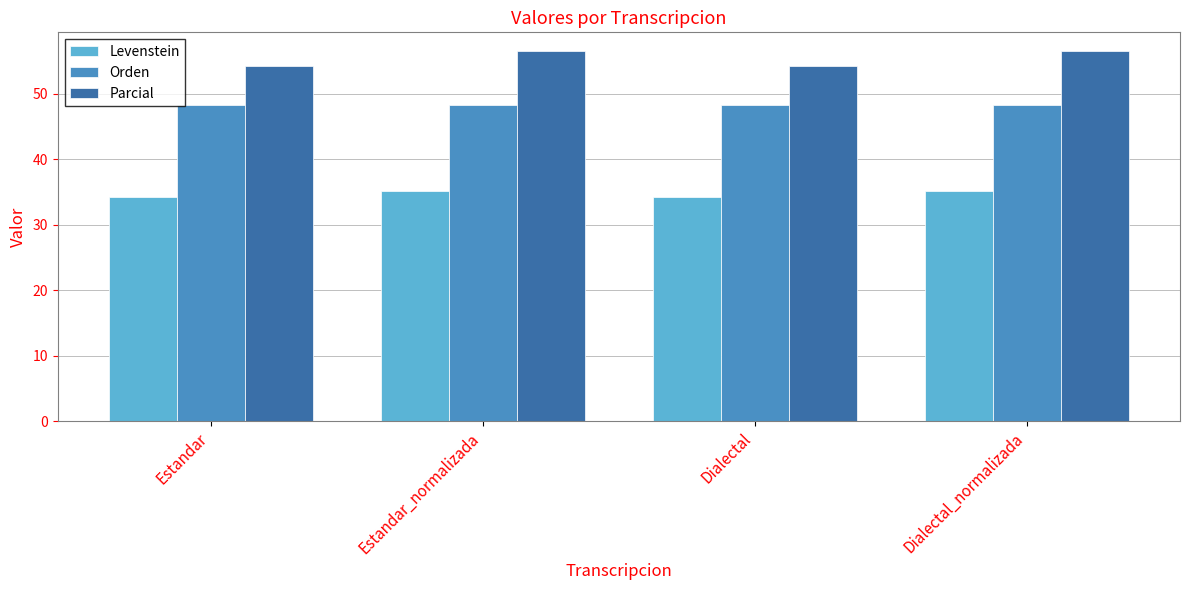

What position from the right is Estandar_normalizada?

3